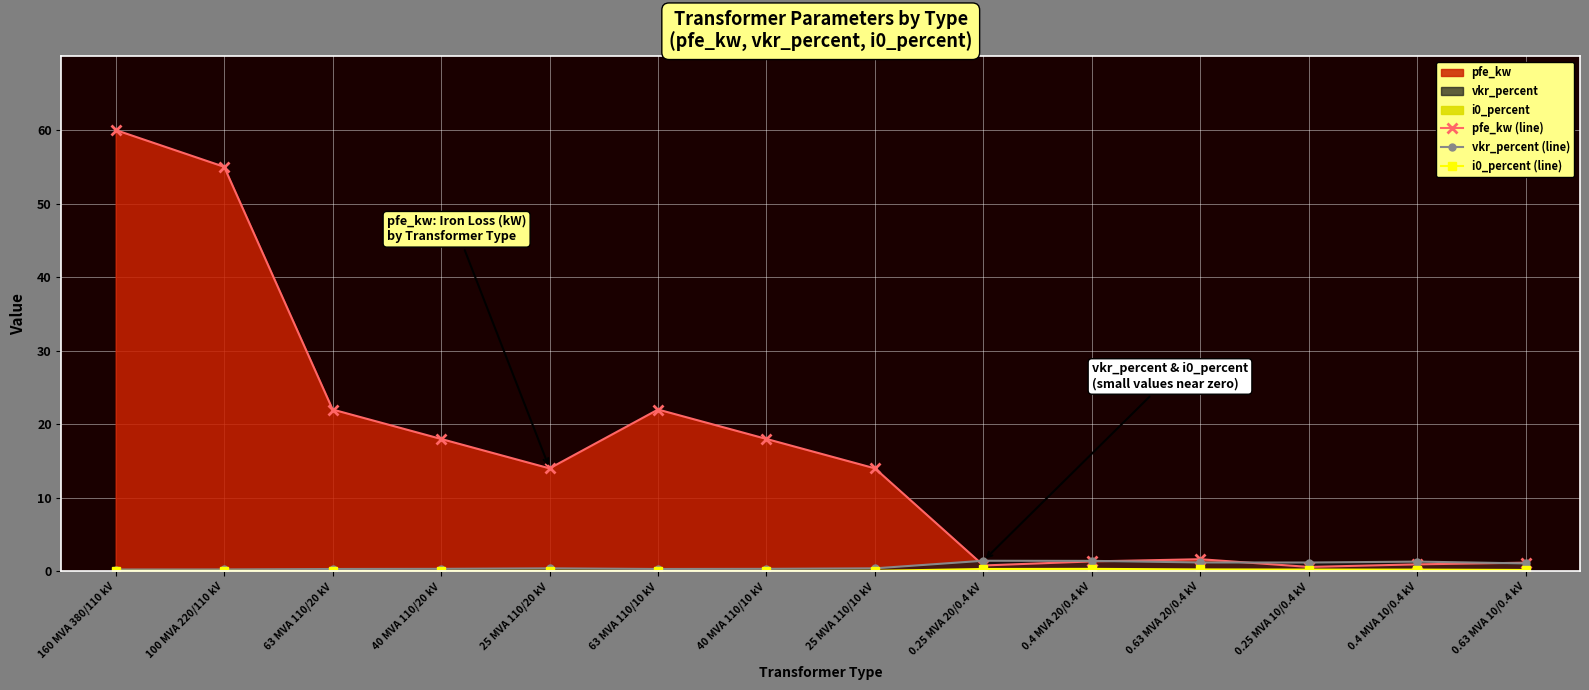

List the labels in order of pfe_kw (line) value, largest first.

160 MVA 380/110 kV, 100 MVA 220/110 kV, 63 MVA 110/20 kV, 63 MVA 110/10 kV, 40 MVA 110/20 kV, 40 MVA 110/10 kV, 25 MVA 110/20 kV, 25 MVA 110/10 kV, 0.63 MVA 20/0.4 kV, 0.4 MVA 20/0.4 kV, 0.63 MVA 10/0.4 kV, 0.4 MVA 10/0.4 kV, 0.25 MVA 20/0.4 kV, 0.25 MVA 10/0.4 kV